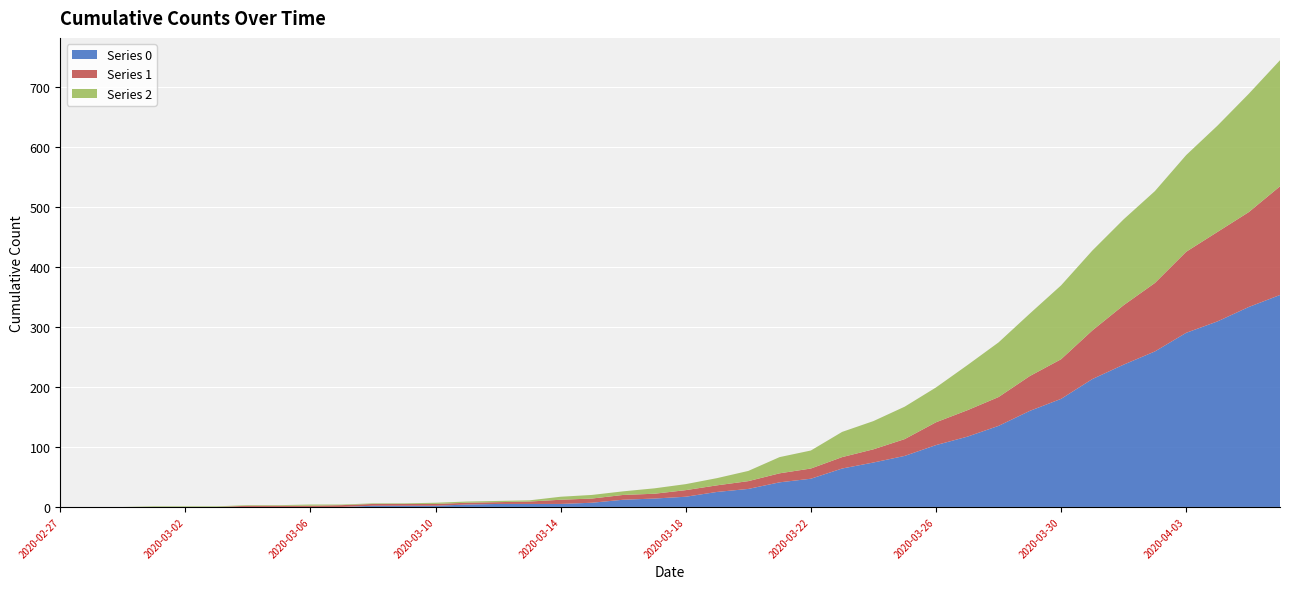

Reading left to right, extract all data points from this chart.

Series 0: 2020-02-27=0	2020-02-28=0	2020-02-29=0	2020-03-01=0	2020-03-02=0	2020-03-03=0	2020-03-04=0	2020-03-05=0	2020-03-06=0	2020-03-07=0	2020-03-08=2	2020-03-09=2	2020-03-10=2	2020-03-11=4	2020-03-12=5	2020-03-13=5	2020-03-14=5	2020-03-15=7	2020-03-16=12	2020-03-17=14	2020-03-18=17	2020-03-19=25	2020-03-20=30	2020-03-21=41	2020-03-22=47	2020-03-23=64	2020-03-24=74	2020-03-25=85	2020-03-26=103	2020-03-27=117	2020-03-28=135	2020-03-29=160	2020-03-30=180	2020-03-31=213	2020-04-01=237	2020-04-02=259	2020-04-03=290	2020-04-04=309	2020-04-05=333	2020-04-06=353
Series 1: 2020-02-27=0	2020-02-28=0	2020-02-29=0	2020-03-01=0	2020-03-02=0	2020-03-03=0	2020-03-04=2	2020-03-05=2	2020-03-06=2	2020-03-07=3	2020-03-08=3	2020-03-09=3	2020-03-10=3	2020-03-11=3	2020-03-12=3	2020-03-13=4	2020-03-14=7	2020-03-15=7	2020-03-16=8	2020-03-17=8	2020-03-18=11	2020-03-19=11	2020-03-20=13	2020-03-21=15	2020-03-22=17	2020-03-23=19	2020-03-24=22	2020-03-25=28	2020-03-26=38	2020-03-27=44	2020-03-28=48	2020-03-29=58	2020-03-30=66	2020-03-31=81	2020-04-01=99	2020-04-02=114	2020-04-03=135	2020-04-04=149	2020-04-05=158	2020-04-06=181
Series 2: 2020-02-27=0	2020-02-28=0	2020-02-29=0	2020-03-01=1	2020-03-02=1	2020-03-03=1	2020-03-04=1	2020-03-05=1	2020-03-06=2	2020-03-07=1	2020-03-08=1	2020-03-09=1	2020-03-10=2	2020-03-11=2	2020-03-12=2	2020-03-13=2	2020-03-14=5	2020-03-15=6	2020-03-16=6	2020-03-17=9	2020-03-18=10	2020-03-19=12	2020-03-20=17	2020-03-21=27	2020-03-22=30	2020-03-23=42	2020-03-24=47	2020-03-25=54	2020-03-26=58	2020-03-27=75	2020-03-28=91	2020-03-29=104	2020-03-30=123	2020-03-31=133	2020-04-01=143	2020-04-02=153	2020-04-03=161	2020-04-04=177	2020-04-05=197	2020-04-06=210